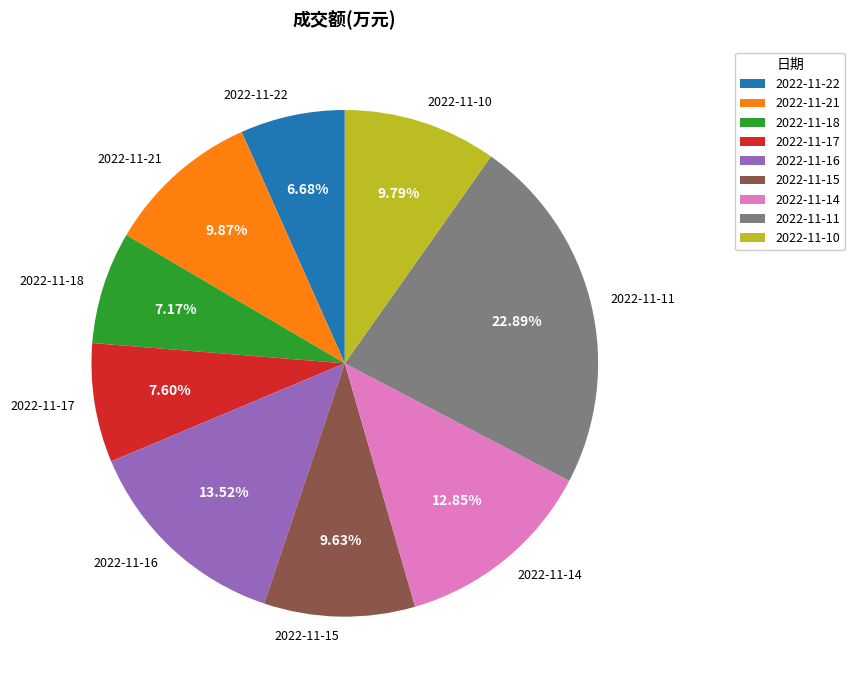

Count the number of slices in the pie.

9